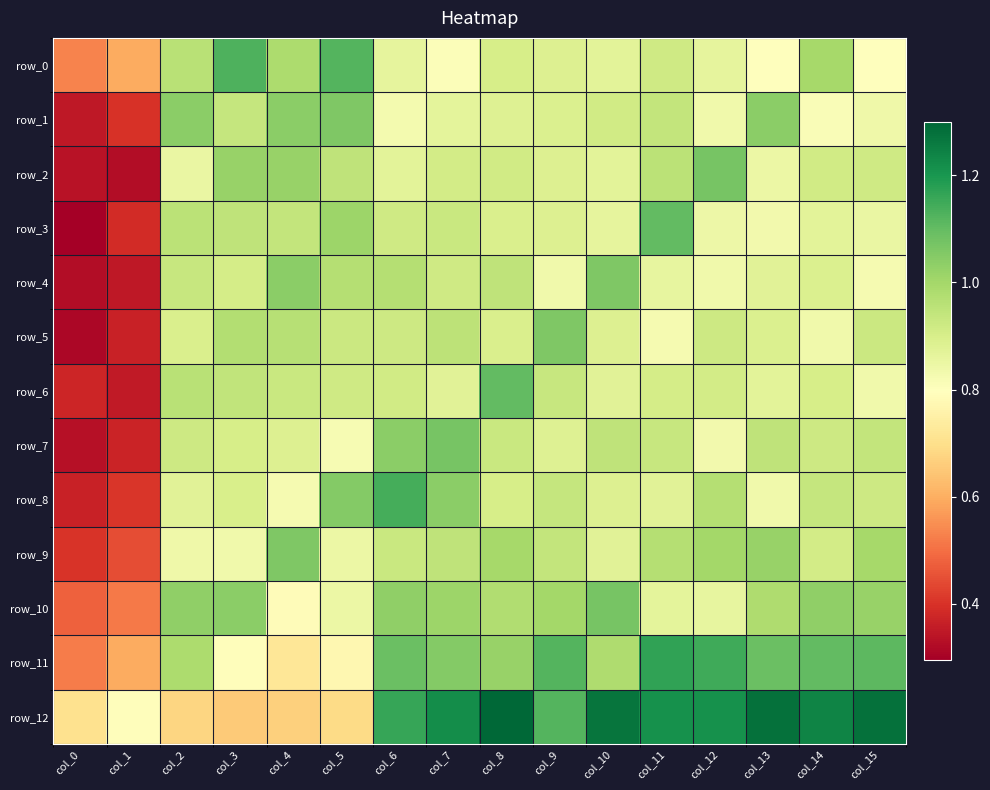

At which category does the chart reach its peak across all series?

col_8